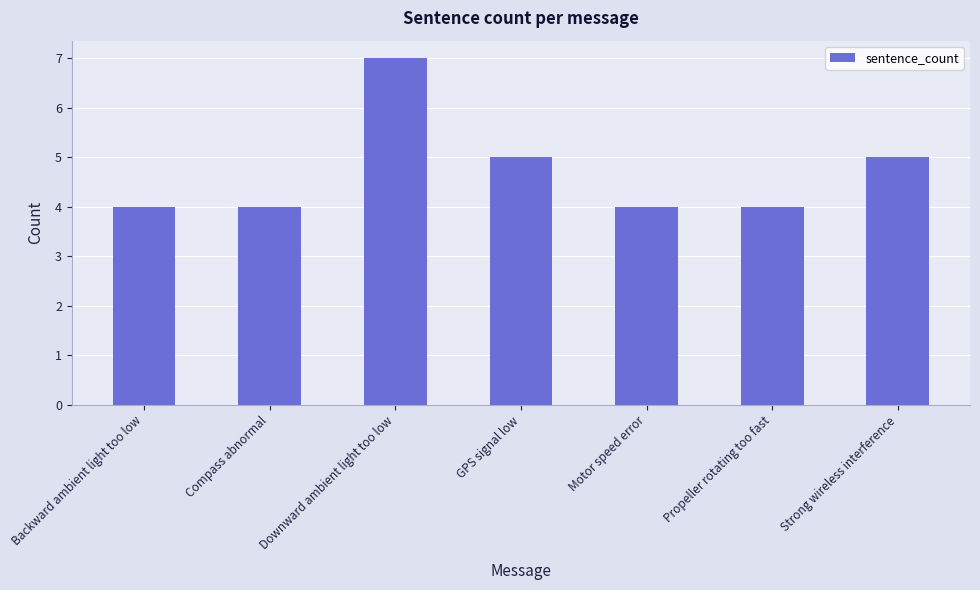

The chart shows a value of 4 at Compass abnormal. True or false?

True